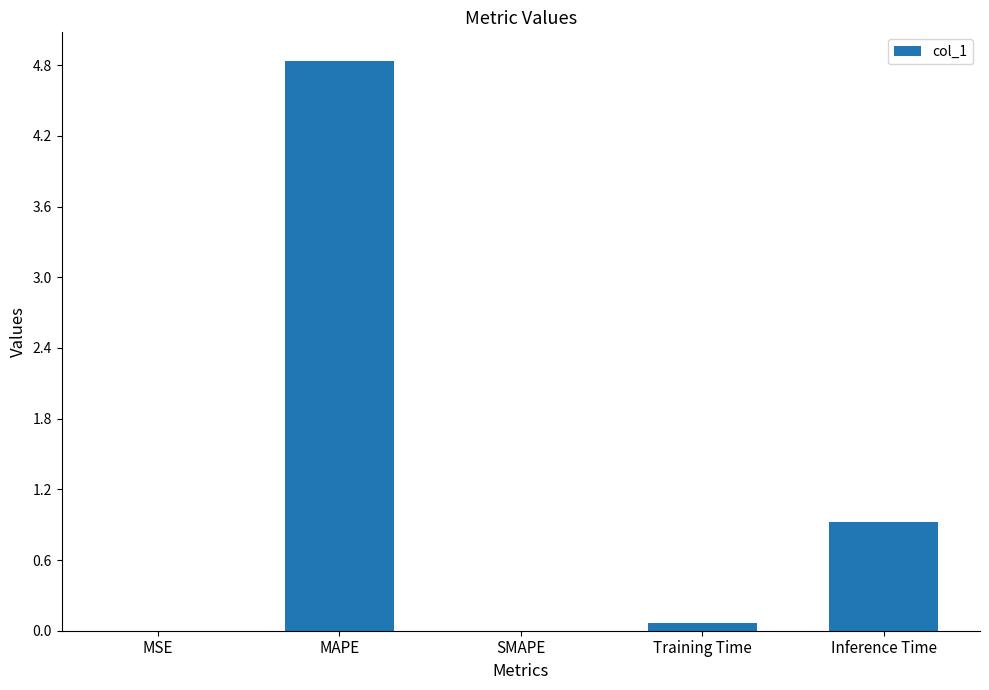

True or false: the data shows 8.7 at MAPE.

False